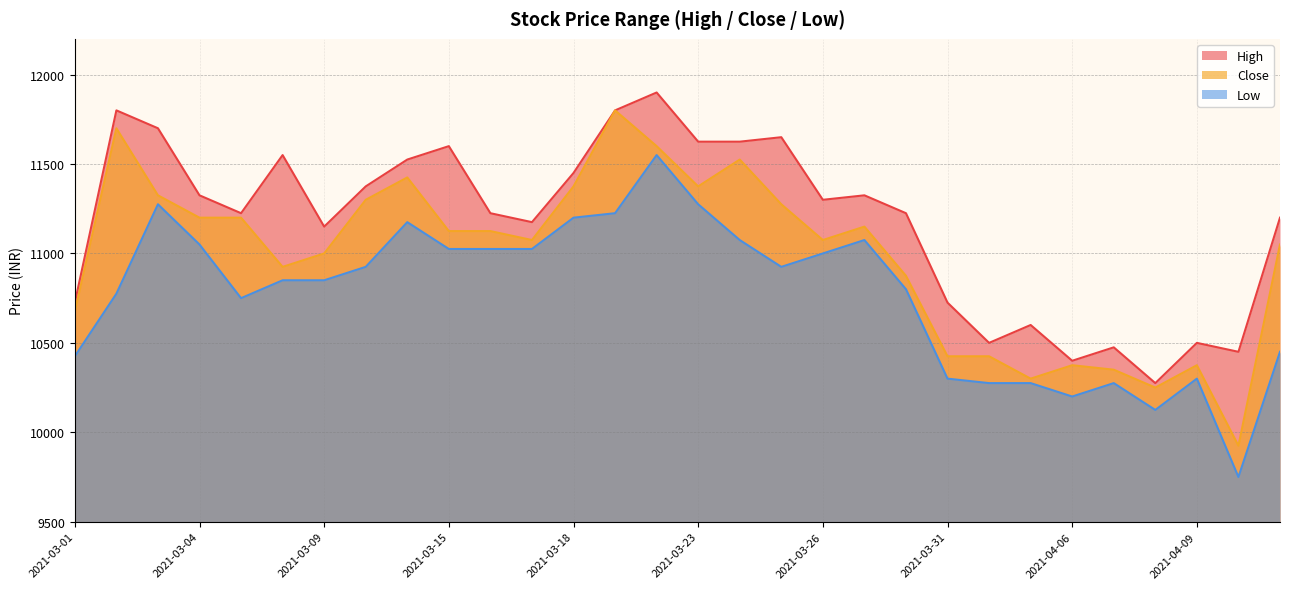

What is the label of the 22nd point from the right?

2021-03-12